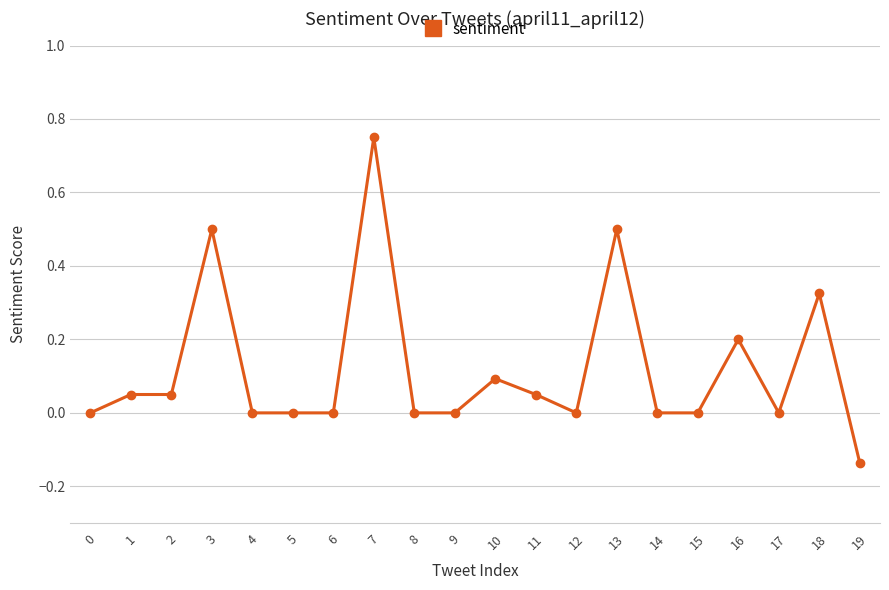

What is the difference between the second highest and second lowest values?

0.5